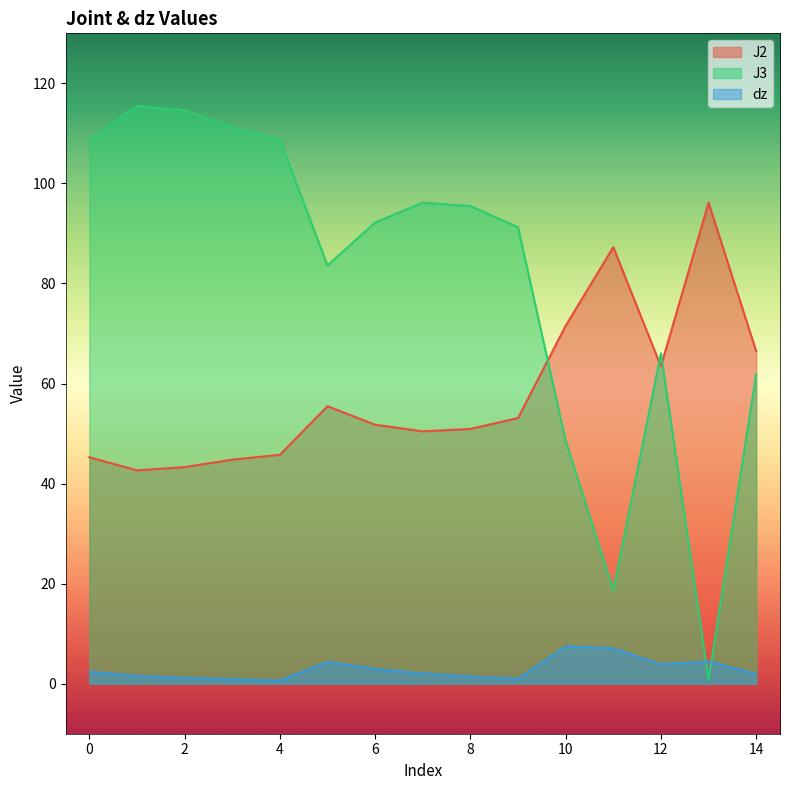

Reading left to right, transcribe all the data shown in this chart.

J2: 45.3	42.6	43.3	44.8	45.7	55.5	51.8	50.4	50.9	53.1	71.5	87.3	63.4	96.1	66.5
J3: 108.6	115.5	114.6	111.3	108.7	83.6	92.2	96.2	95.5	91.2	48.5	18.6	66.0	0.8	61.9
dz: 2.4	1.6	1.2	0.9	0.6	4.3	3.0	2.0	1.4	1.0	7.5	7.1	3.8	4.5	1.9